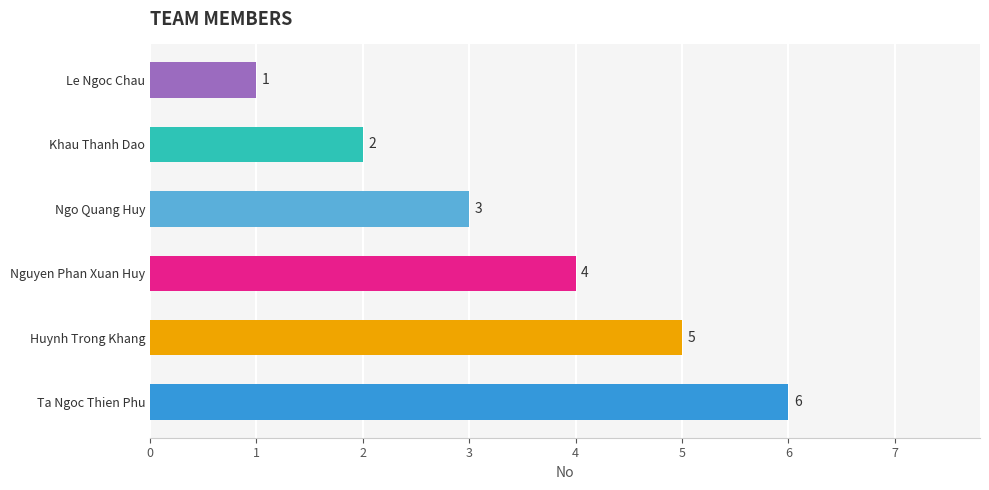

At which label is the value closest to 3?

Ngo Quang Huy